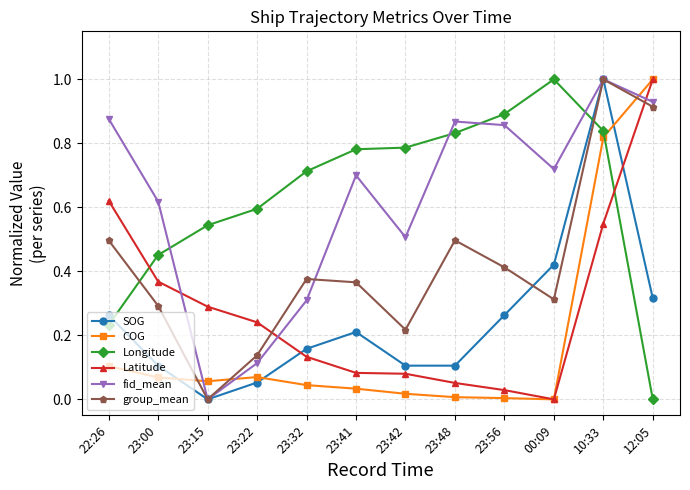

Where do Longitude and SOG first cross each other?

22:26 and 23:00